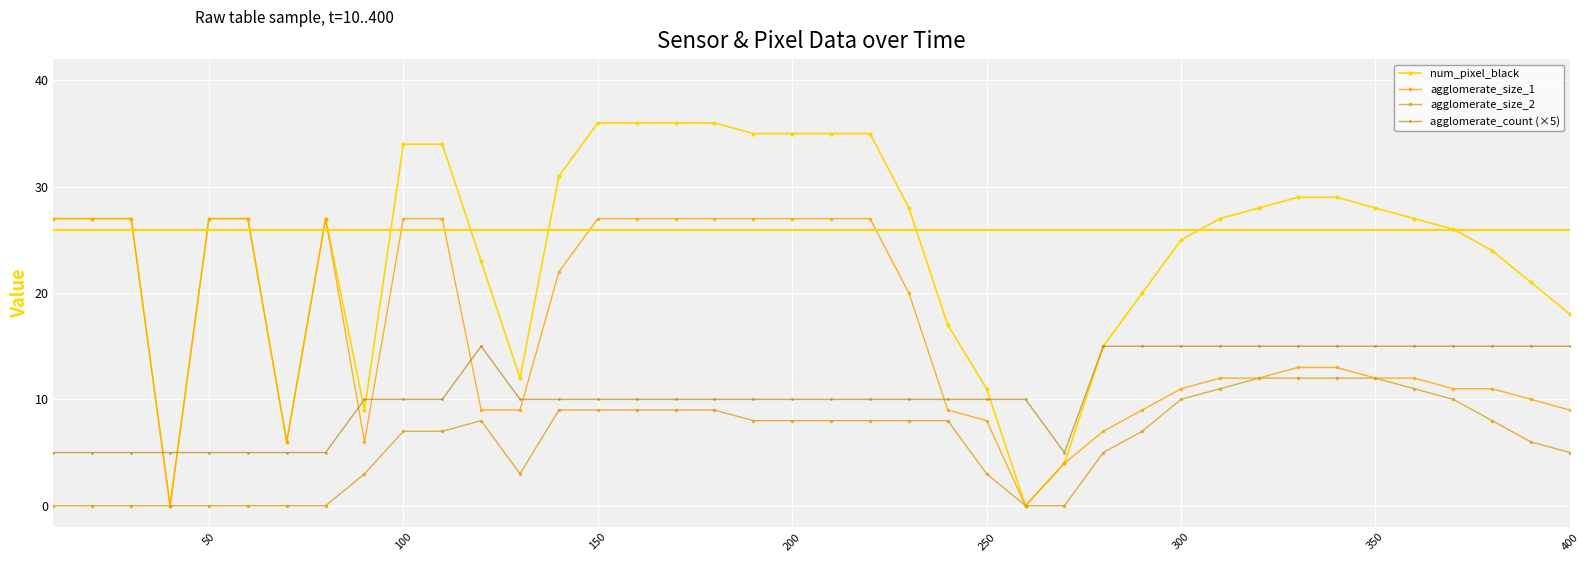

Count the number of categories in the chart.

40